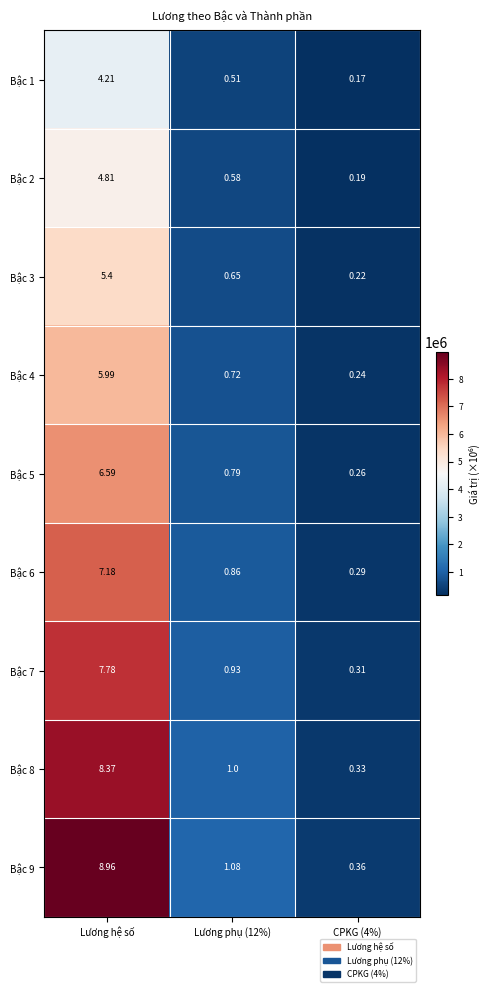

How many values in the Bậc 8 series are below 1?

1